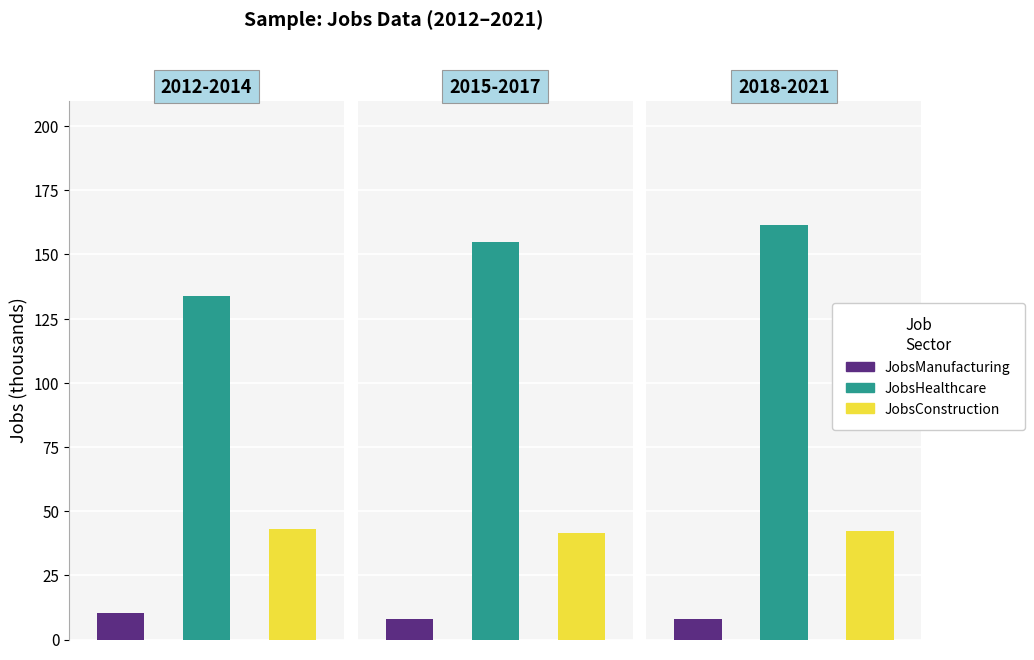

True or false: JobsConstruction has a value of 41 at 2016.

True